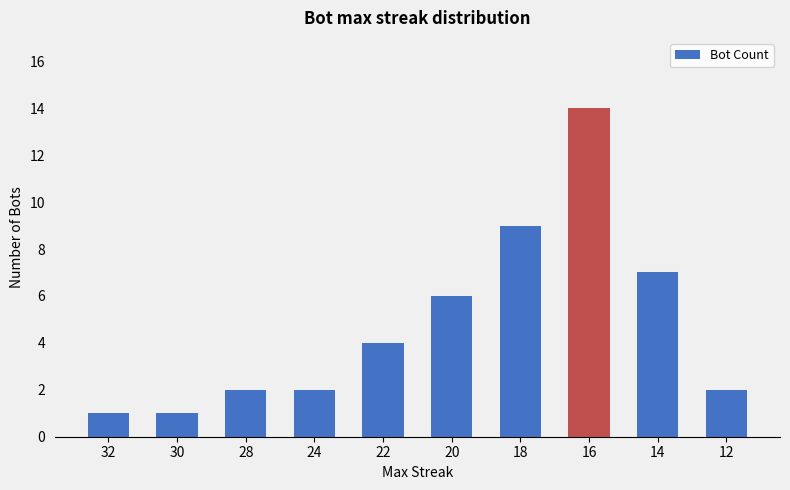

The value at 14 is 12. True or false?

False